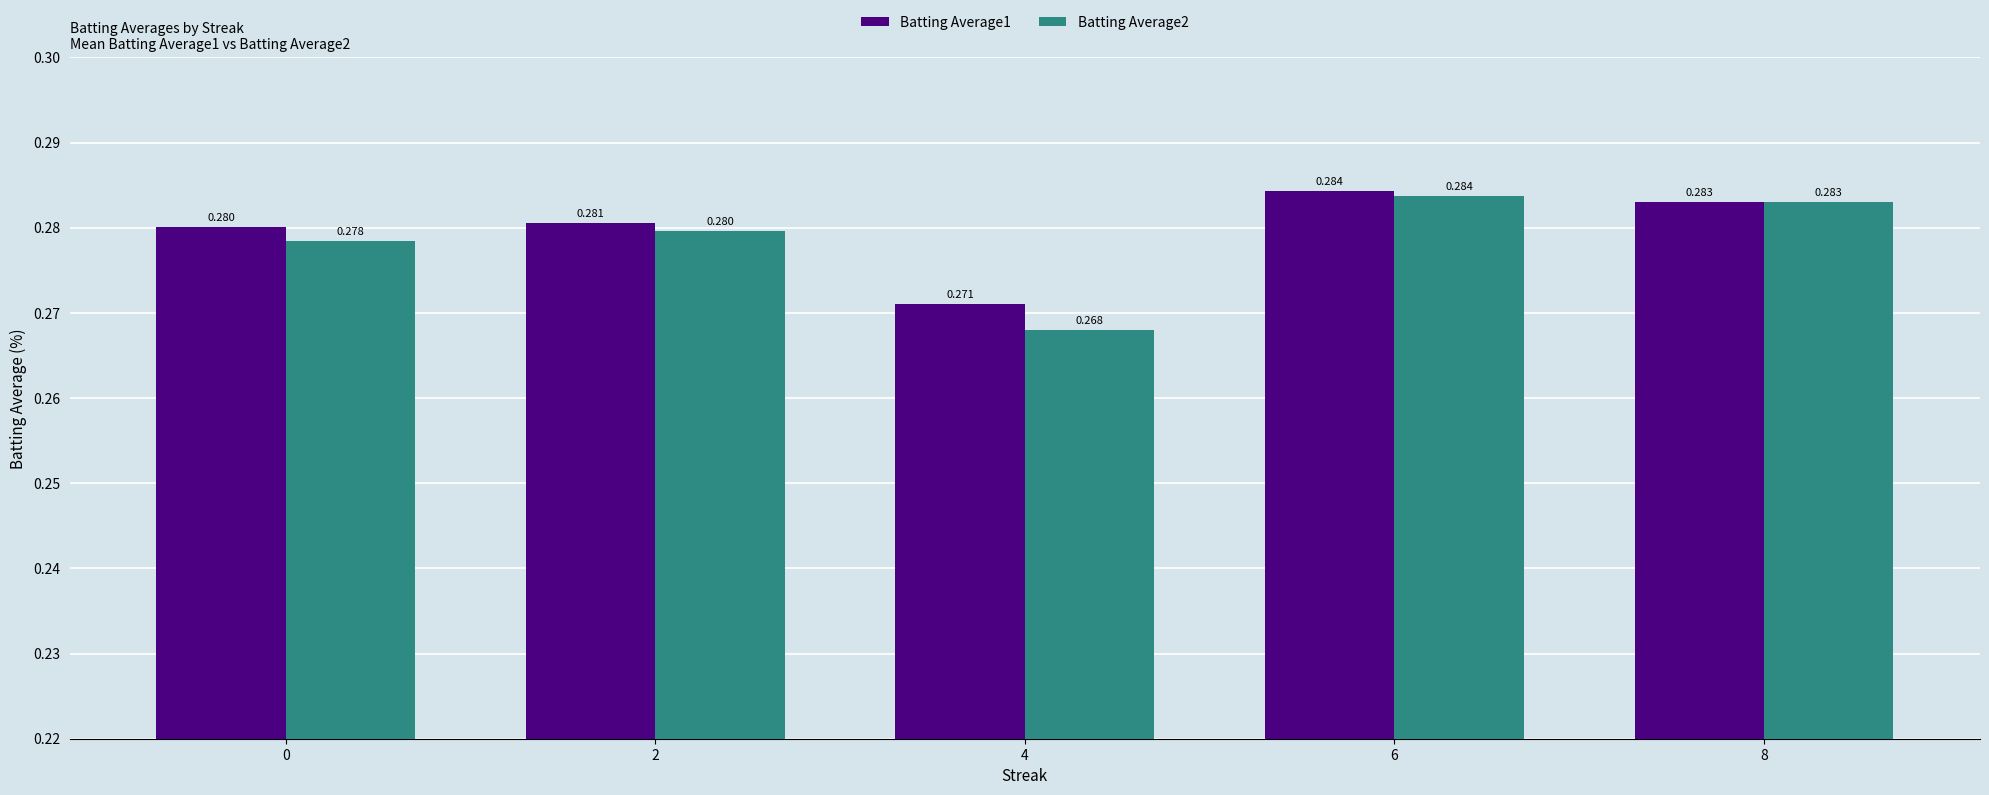

What is the minimum value for Batting Average1?

0.3